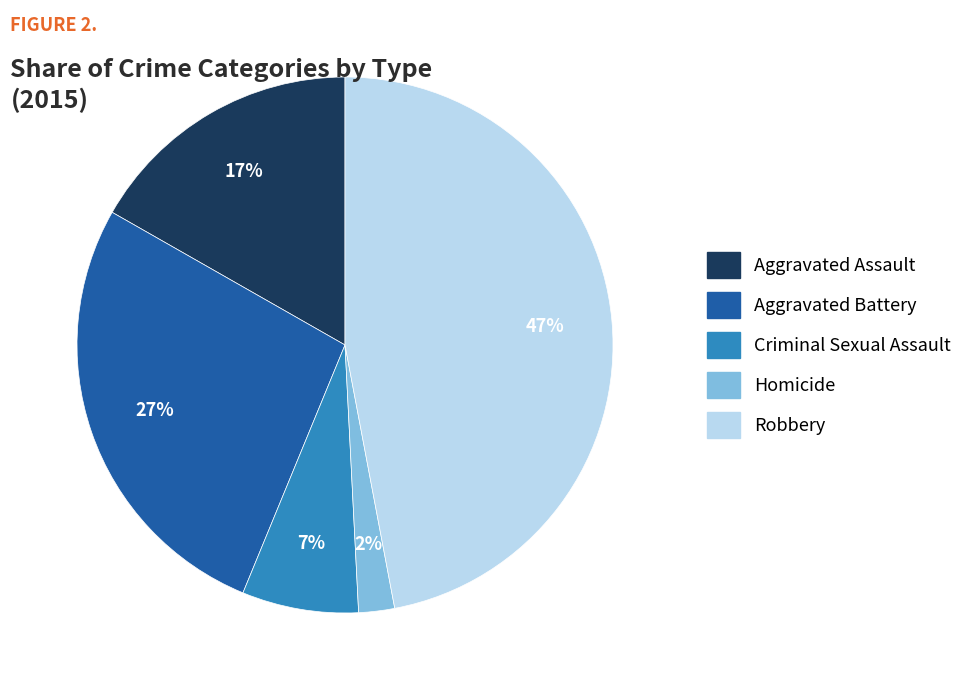

To the nearest percent, what portion does Aggravated Battery represent?

27%